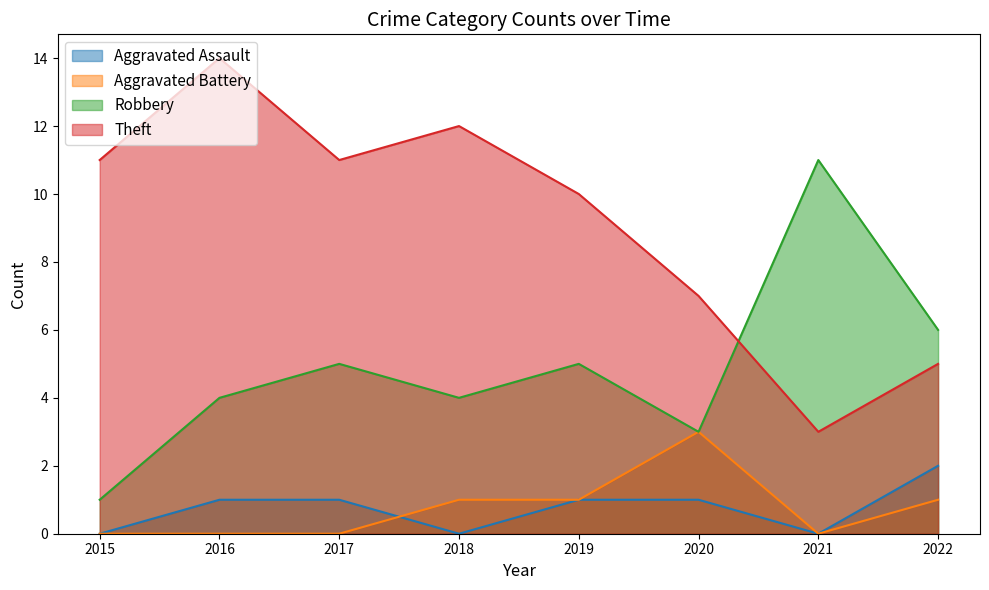

Is the value of Theft at 2017 greater than the value of Robbery at 2015?

Yes